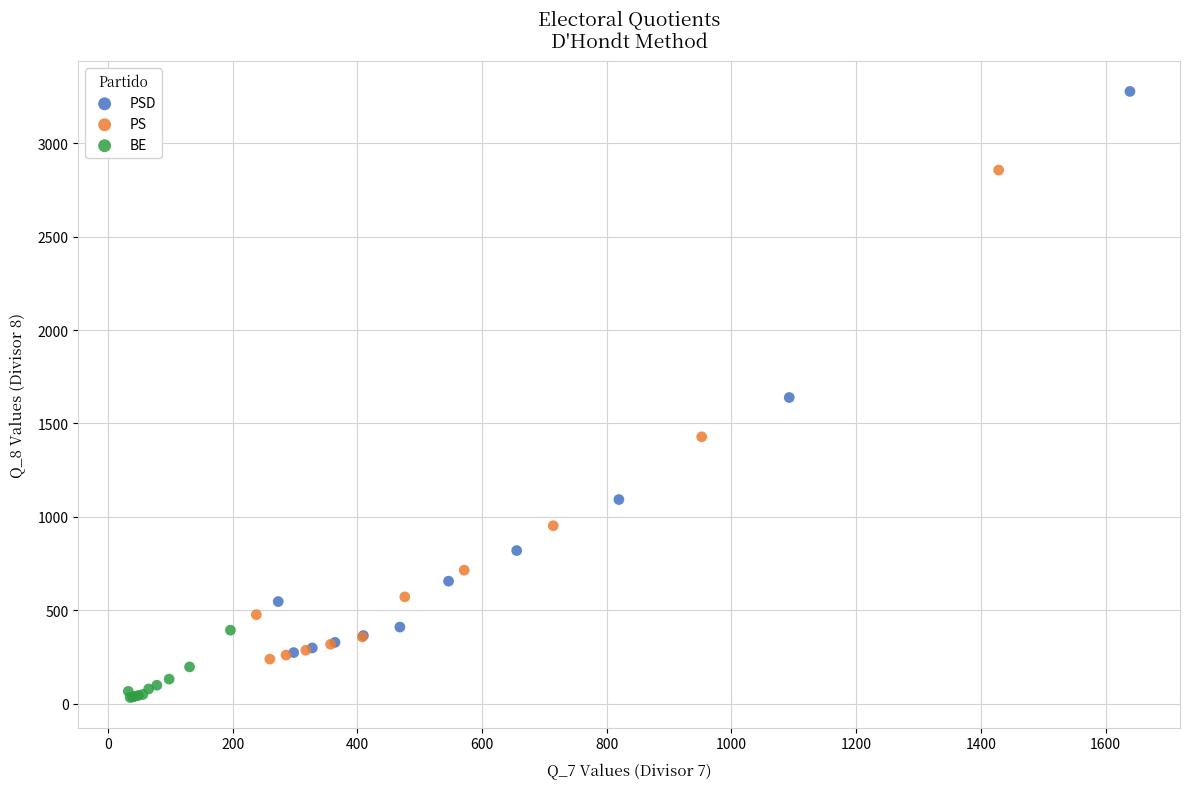

Which series reaches the maximum Y coordinate?

PSD